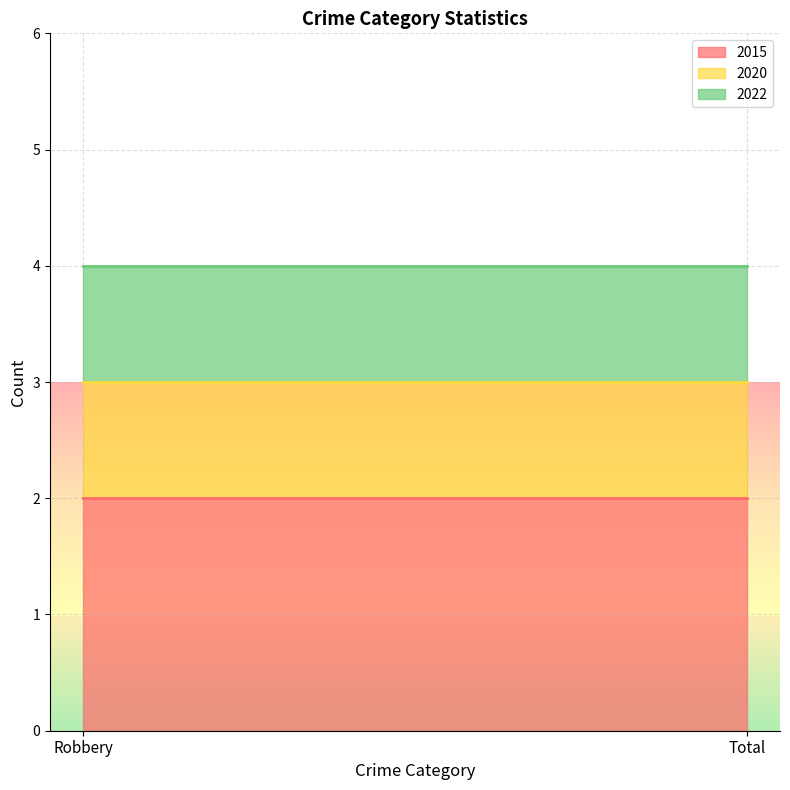

The value of 2022 at Total is 1. True or false?

False